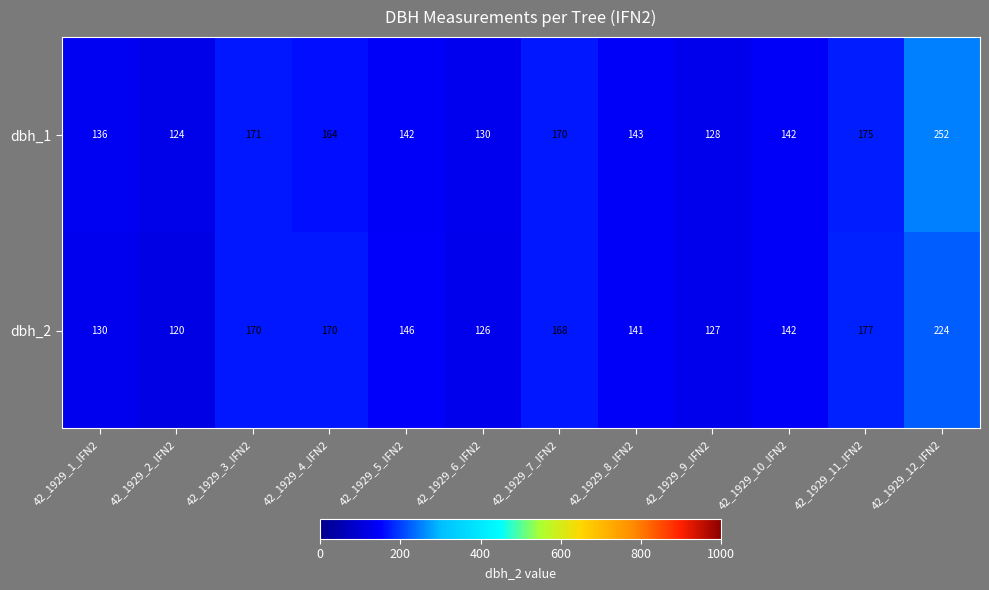

Between 42_1929_9_IFN2 and 42_1929_11_IFN2, which series saw the biggest shift?

dbh_2